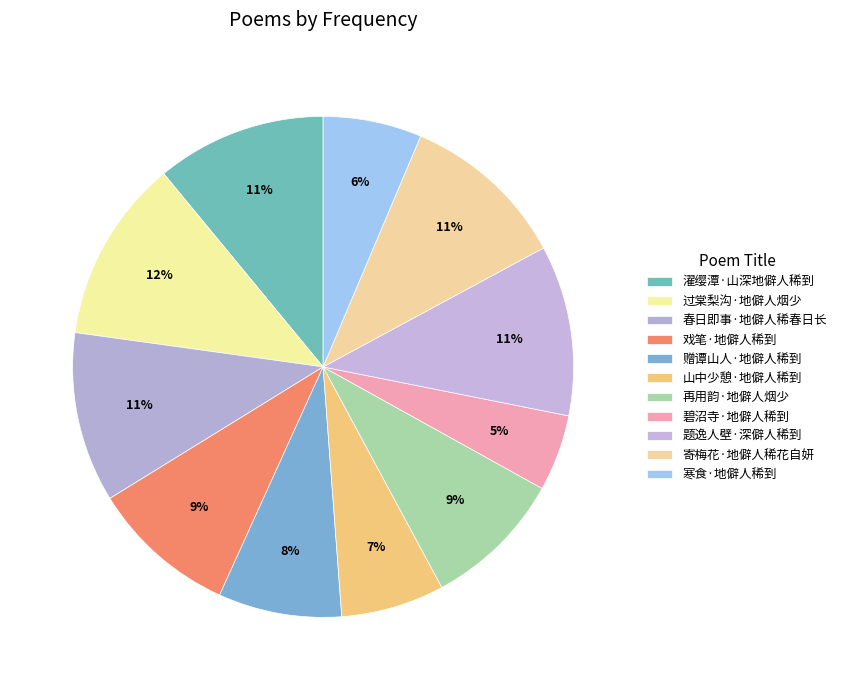

To the nearest percent, what percentage of the pie is 濯缨潭·山深地僻人稀到?

11%